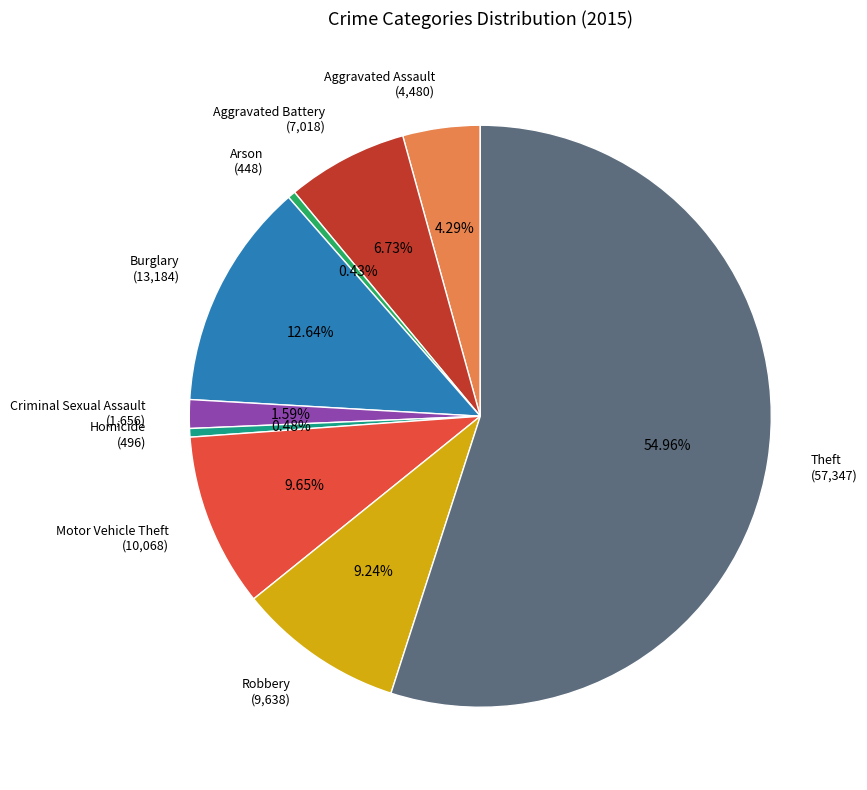

What is the ratio of the value at Aggravated Assault to the value at Aggravated Battery?

0.6